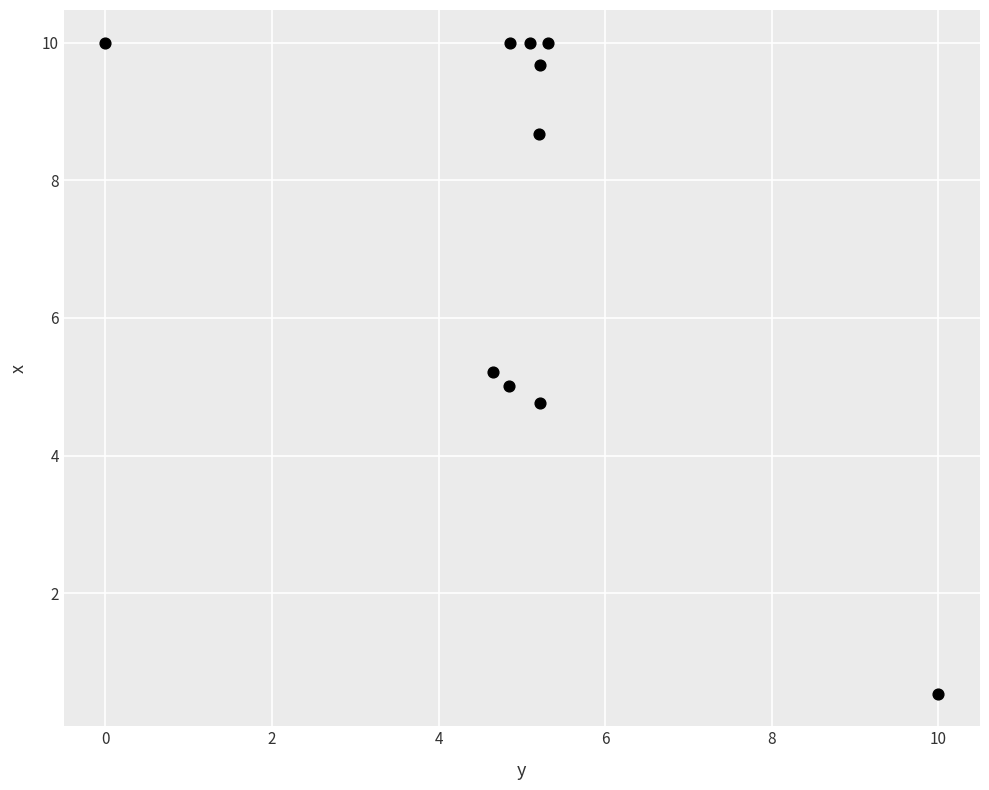

What is the range of Y values (max minus min)?

9.5